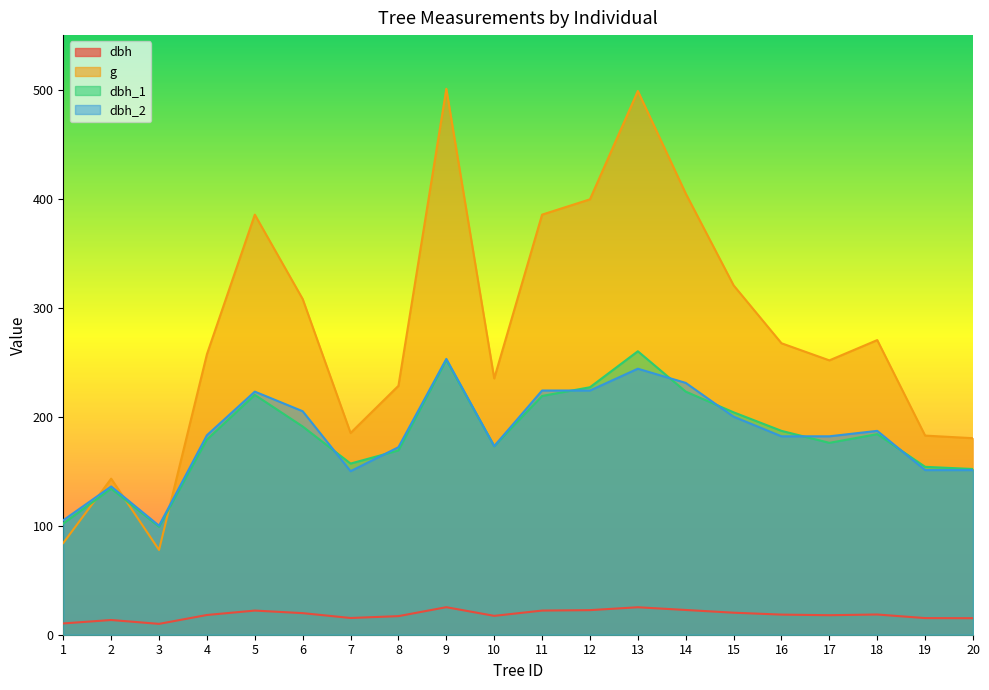

Which category has the lowest value in the g series?

3